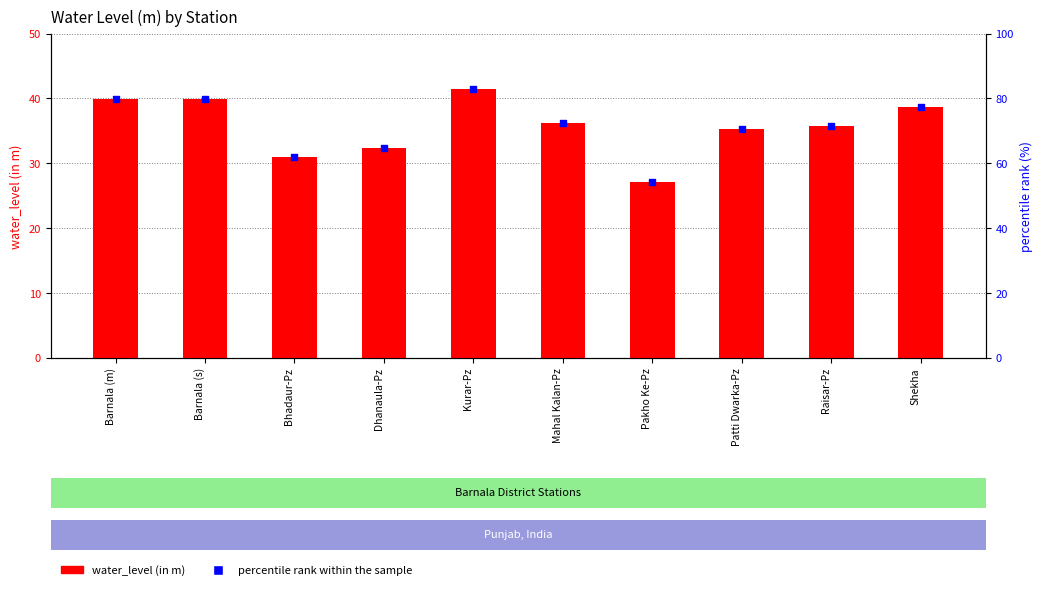

What is the total value across all series at Kurar-Pz?

124.5